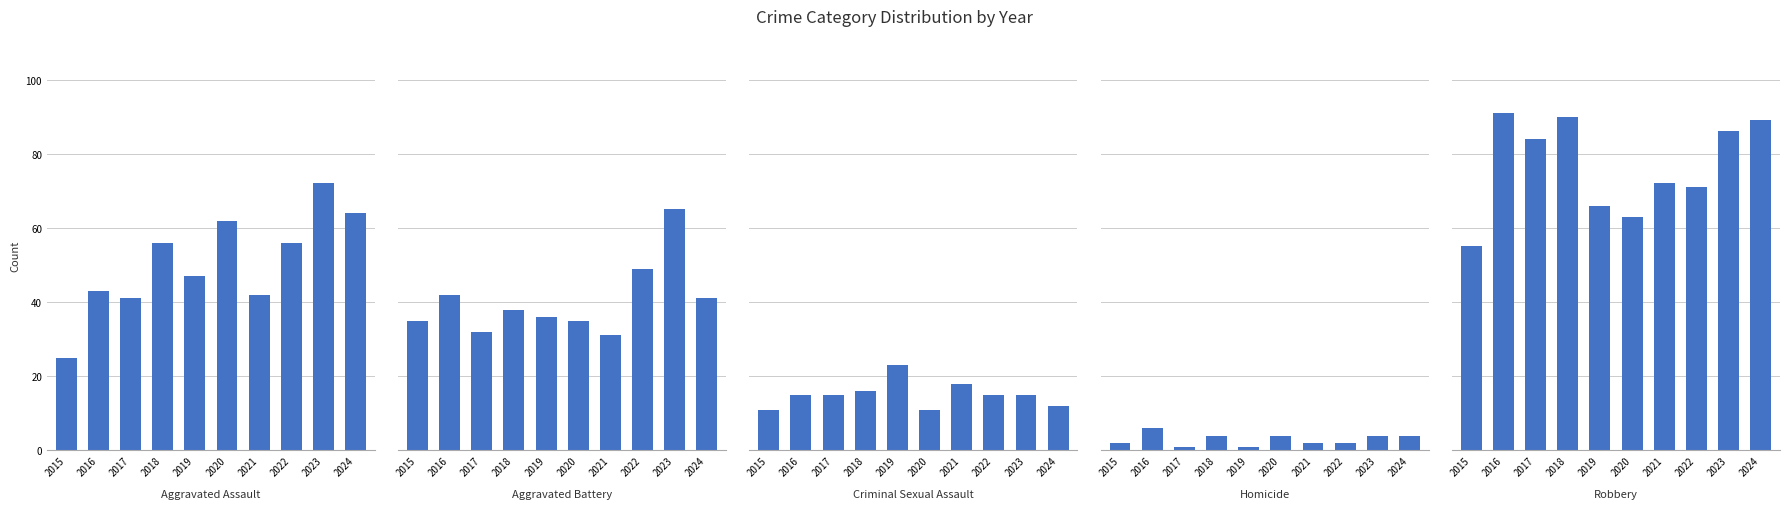

Reading left to right, transcribe all the data shown in this chart.

Aggravated Assault: 2015=25	2016=43	2017=41	2018=56	2019=47	2020=62	2021=42	2022=56	2023=72	2024=64
Aggravated Battery: 2015=35	2016=42	2017=32	2018=38	2019=36	2020=35	2021=31	2022=49	2023=65	2024=41
Criminal Sexual Assault: 2015=11	2016=15	2017=15	2018=16	2019=23	2020=11	2021=18	2022=15	2023=15	2024=12
Homicide: 2015=2	2016=6	2017=1	2018=4	2019=1	2020=4	2021=2	2022=2	2023=4	2024=4
Robbery: 2015=55	2016=91	2017=84	2018=90	2019=66	2020=63	2021=72	2022=71	2023=86	2024=89